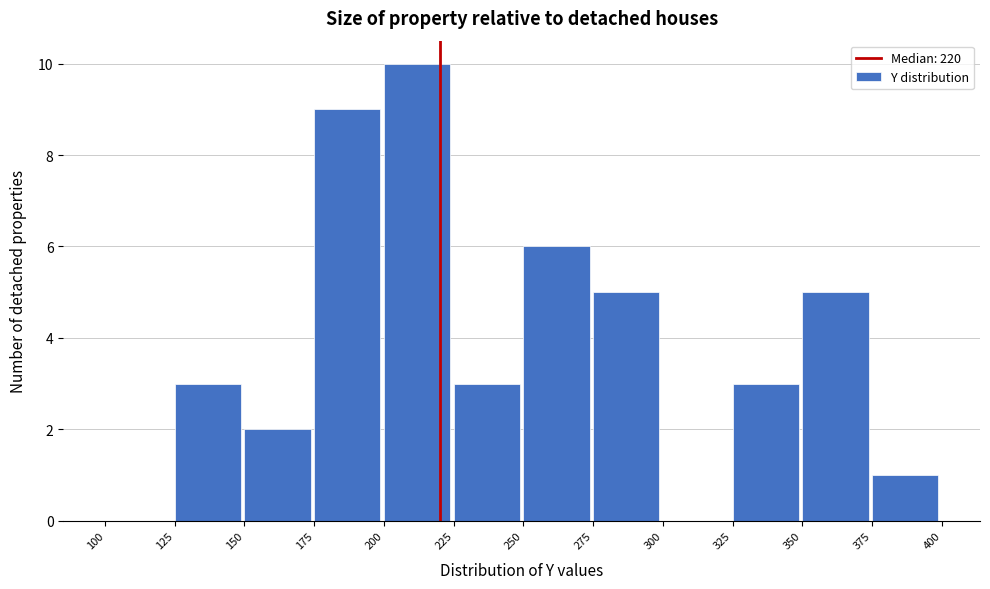

Reading left to right, list every bar in this chart as the range it spans on the x-axis followed by its height. The values are not printed on the chart, so give them approximately, as read against the axis.

100 to 125: 0
125 to 150: 3
150 to 175: 2
175 to 200: 9
200 to 225: 10
225 to 250: 3
250 to 275: 6
275 to 300: 5
300 to 325: 0
325 to 350: 3
350 to 375: 5
375 to 400: 1